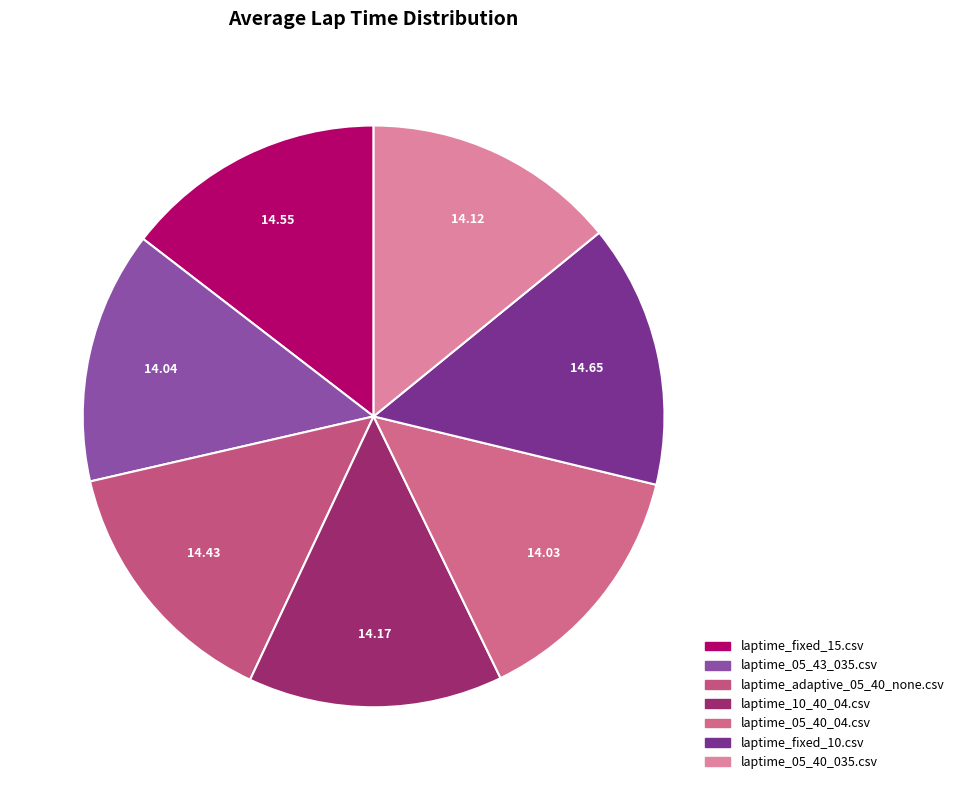

How many segments does this pie chart have?

7